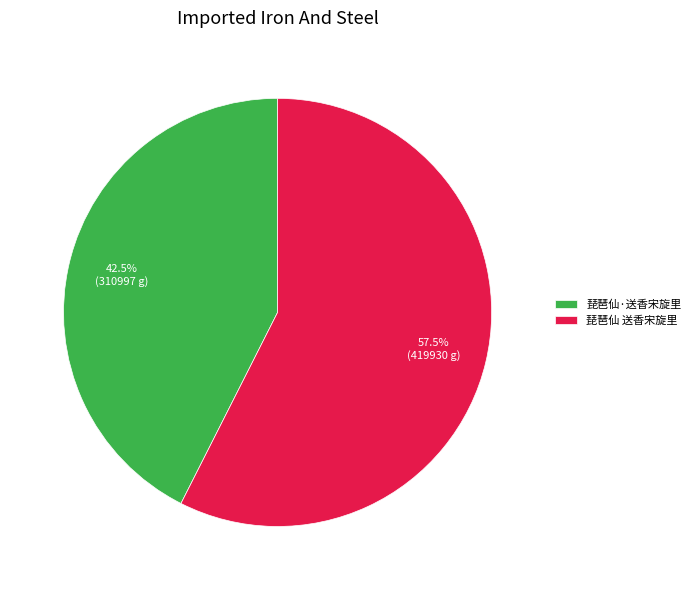

The 琵琶仙·送香宋旋里 slice represents 50% of the pie. True or false?

False